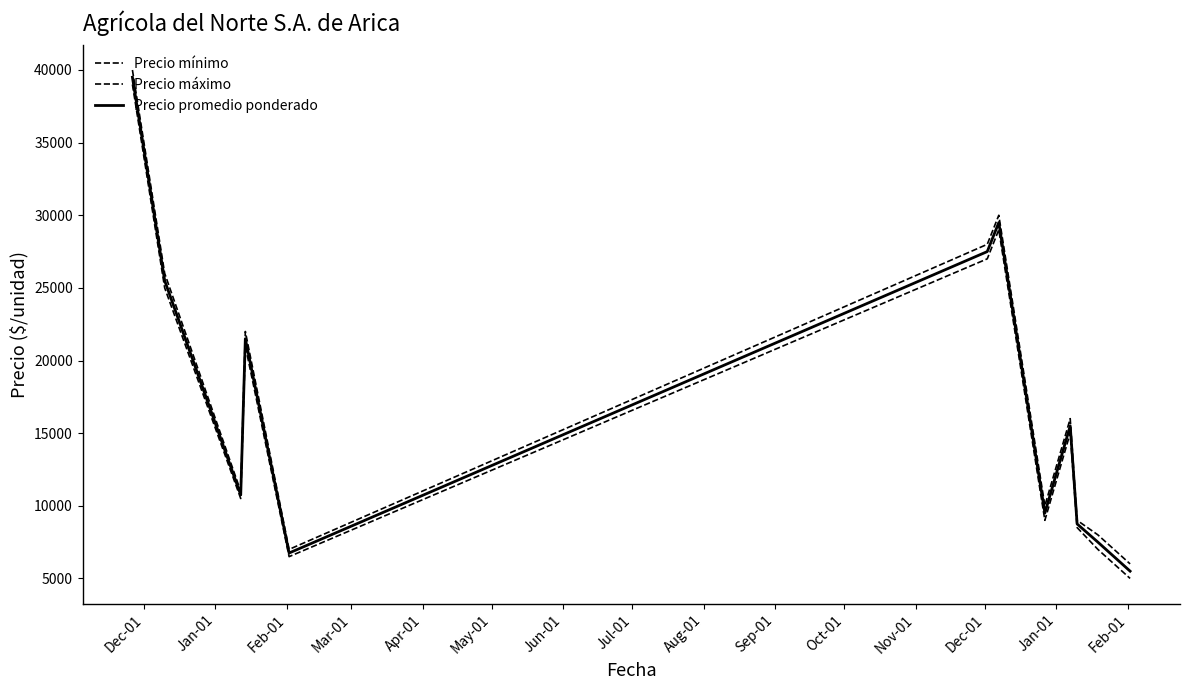

Reading right to left, what are all the values shown in this chart?

Precio mínimo: 5000	7000	8500	15000	9000	29000	27000	6500	21000	10500	25000	39000
Precio máximo: 6000	8000	9000	16000	10000	30000	28000	7000	22000	11000	26000	40000
Precio promedio ponderado: 5500	7500	8750	15500	9500	29500	27500	6750	21500	10750	25500	39500